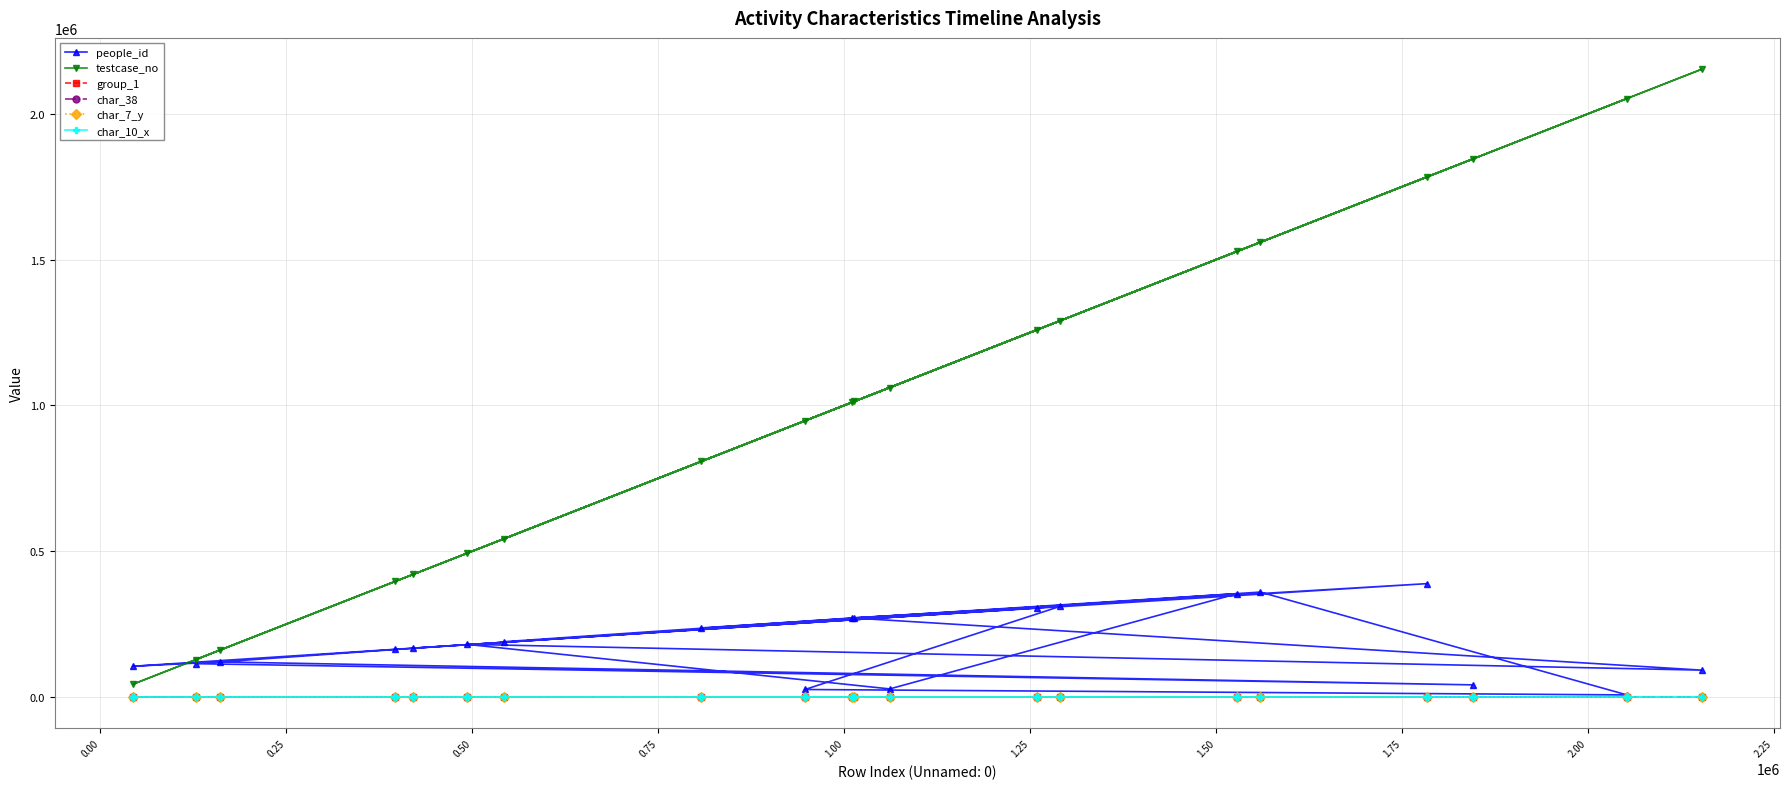

How many distinct data groups are displayed?

6